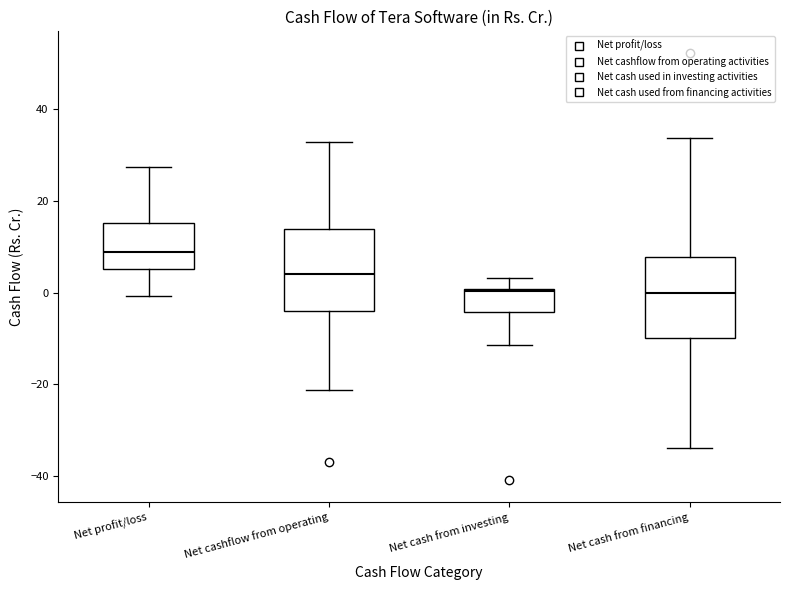

Reading left to right, read every box against the y-axis: the position of its median line, the range the box covers, and the ends of its whiskers. The values are not printed on the chart, so give them approximately, as read against the axis.

Net profit/loss: median 8, box 6 to 16, whiskers 0 to 28
Net cashflow from operating: median 4, box -4 to 14, whiskers -22 to 32
Net cash from investing: median 0, box -4 to 0, whiskers -12 to 4
Net cash from financing: median 0, box -10 to 8, whiskers -34 to 34